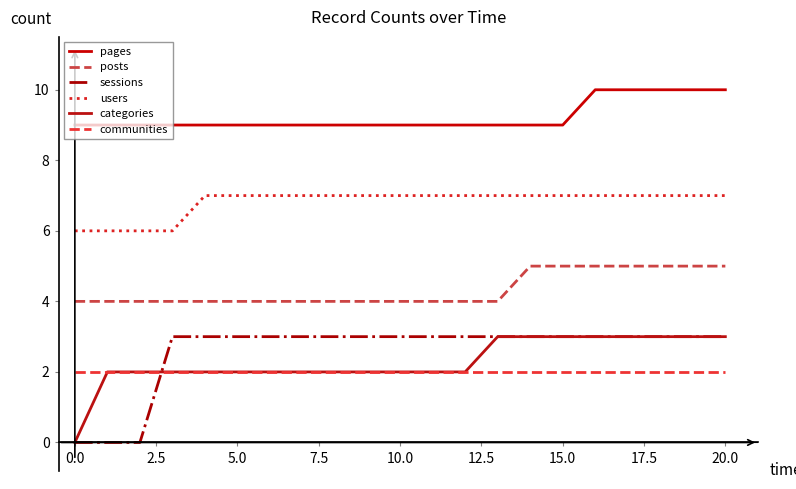

Does the chart display data point markers on the line(s)?

No